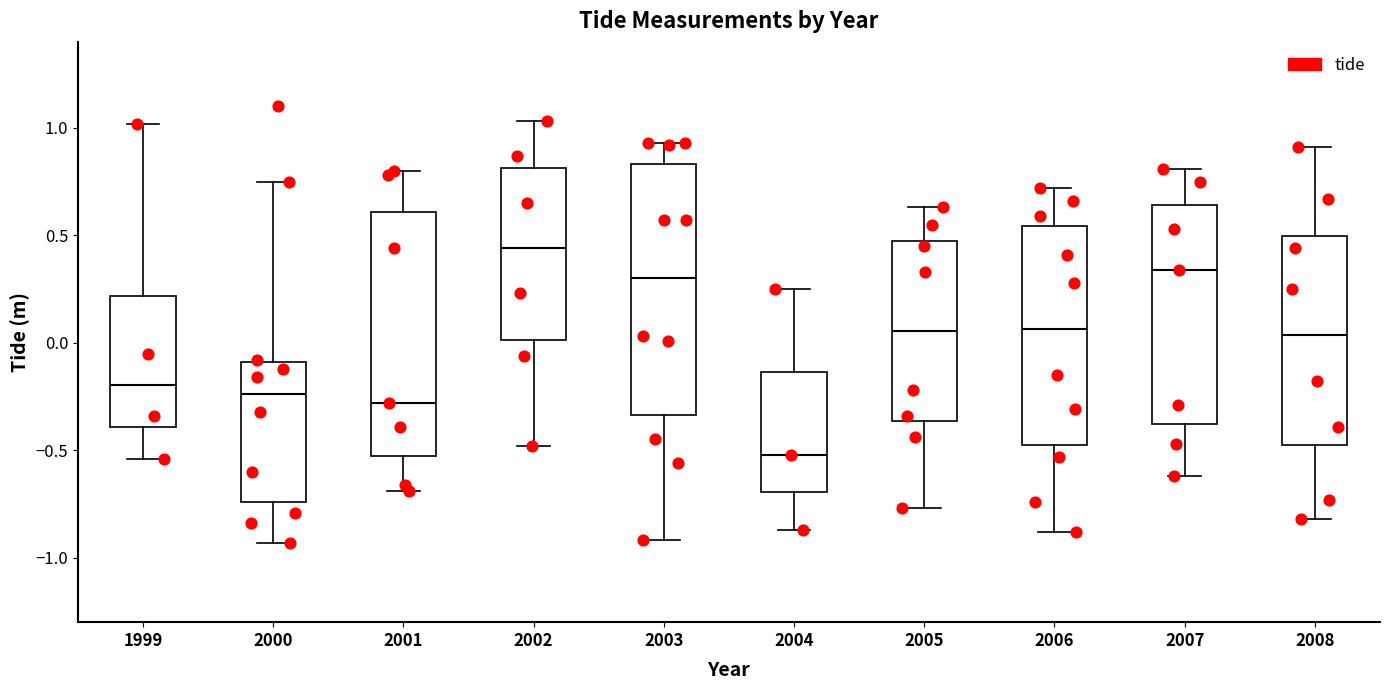

Which box has the highest median line?

2002